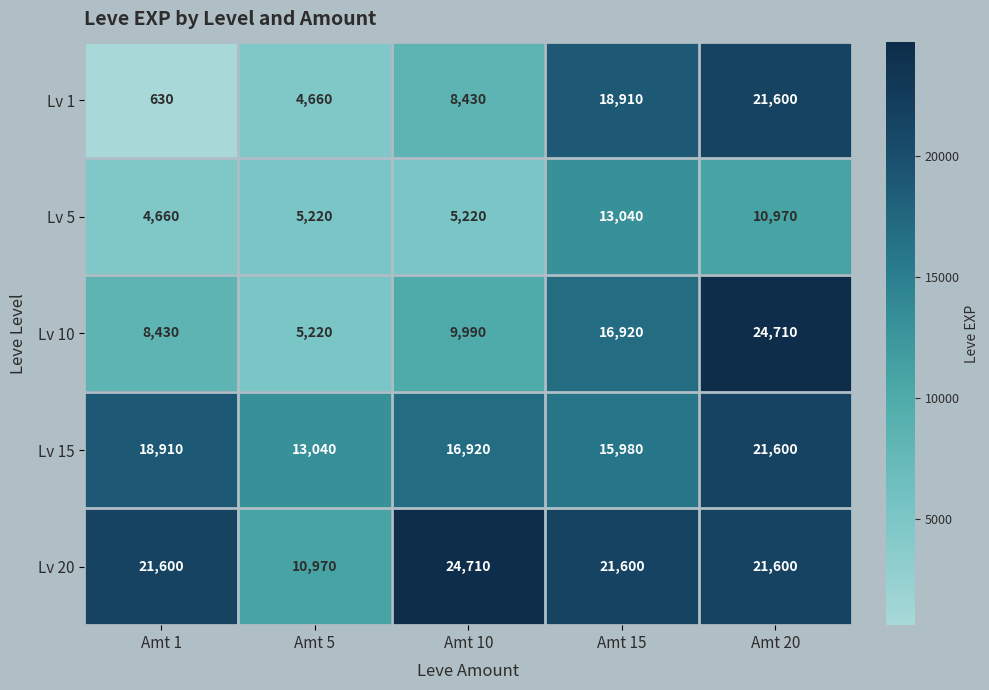

What is the average value of the Lv 5 series?

7822